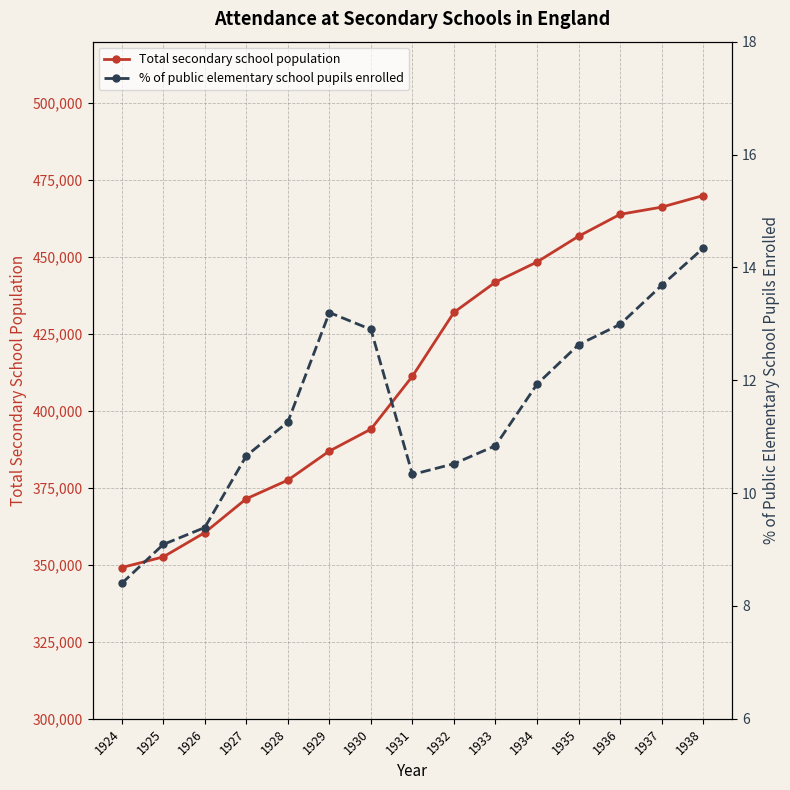

What is the sum of the % of public elementary school pupils enrolled values at 1932 and 1935?

23.1